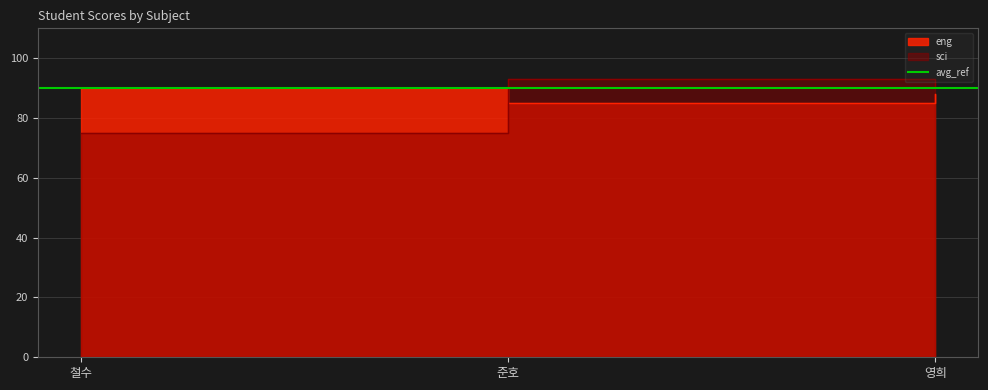

List the series in order of their overall mean, lowest first.

sci, eng